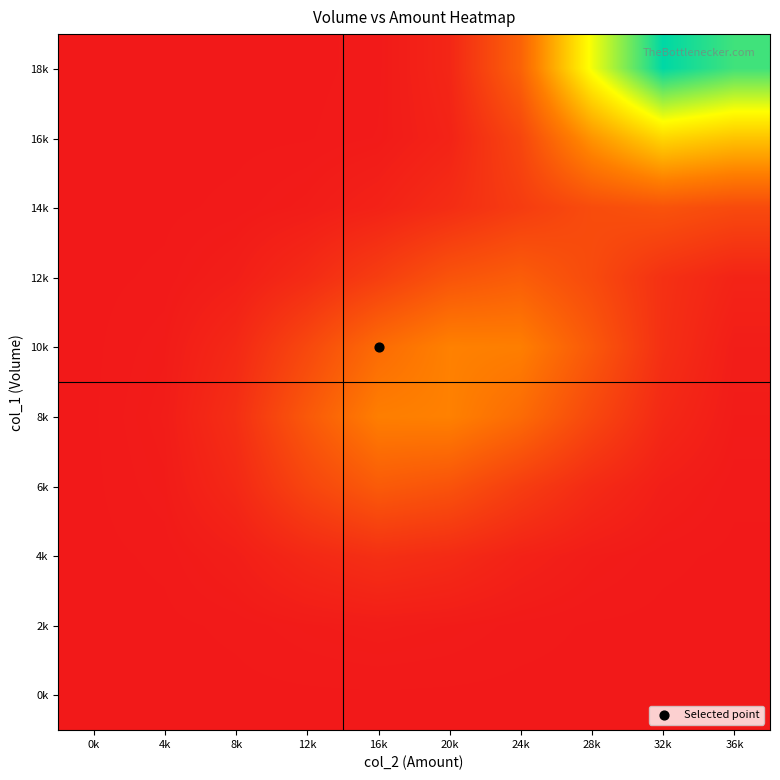

What is the difference between the highest and lowest values at 36k?

0.4